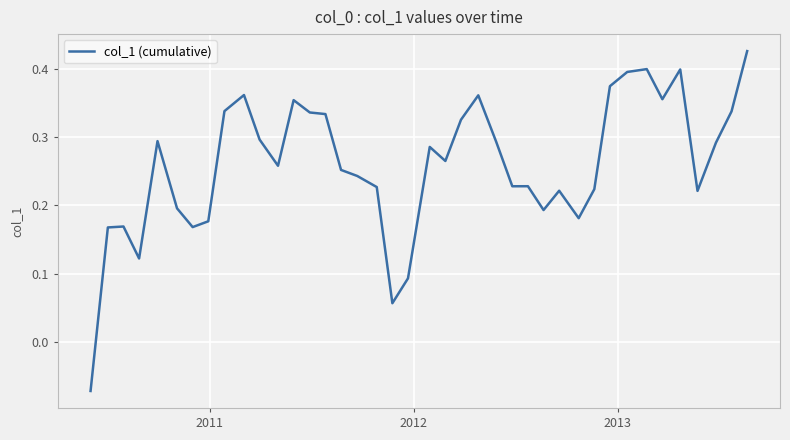

What is the difference between the maximum and minimum values?

0.5